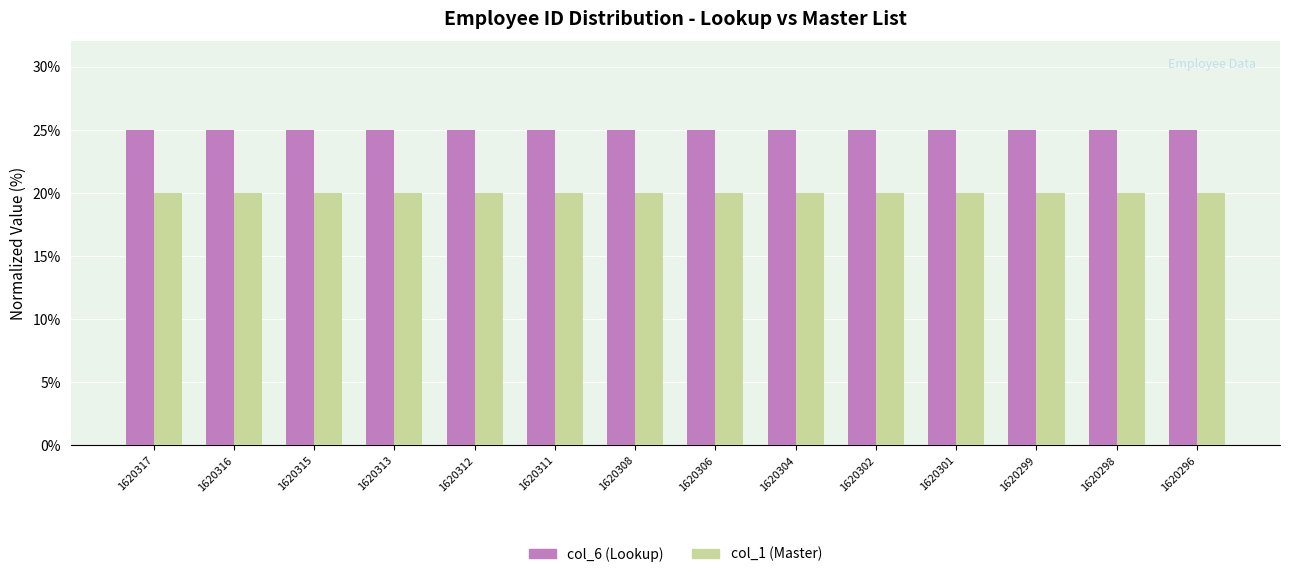

Are the bars grouped side by side (vs. stacked)?

Yes